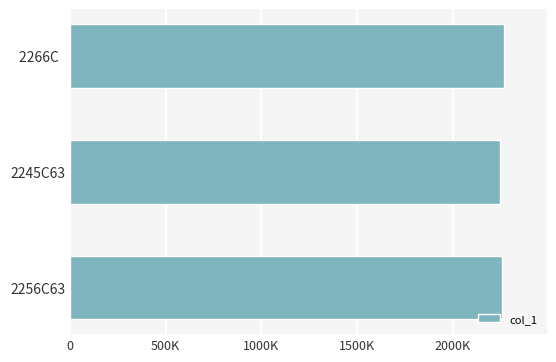

What is the difference between the maximum and second lowest values?

9949